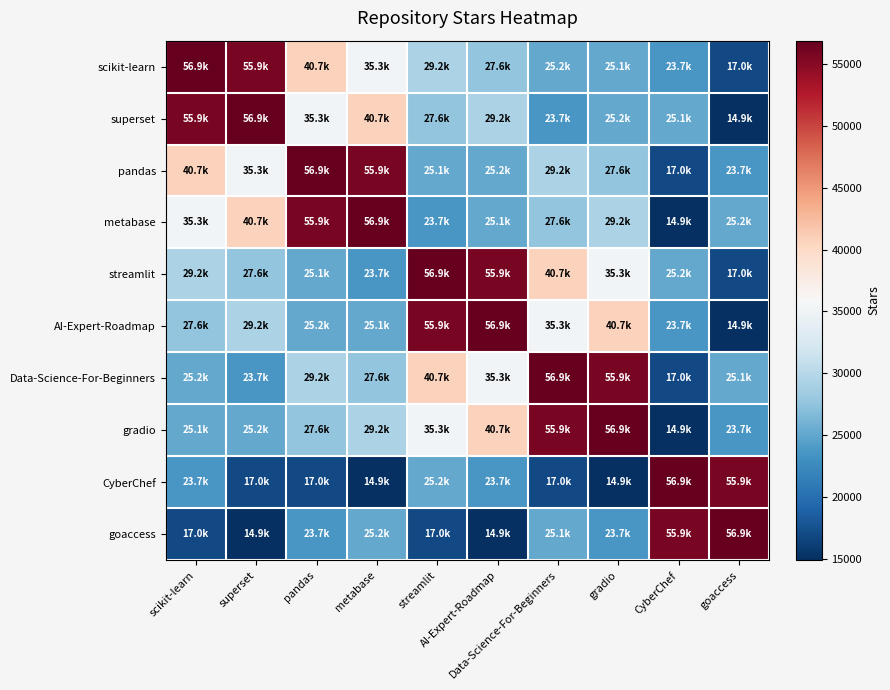

Which label corresponds to the smallest value in the chart?

goaccess